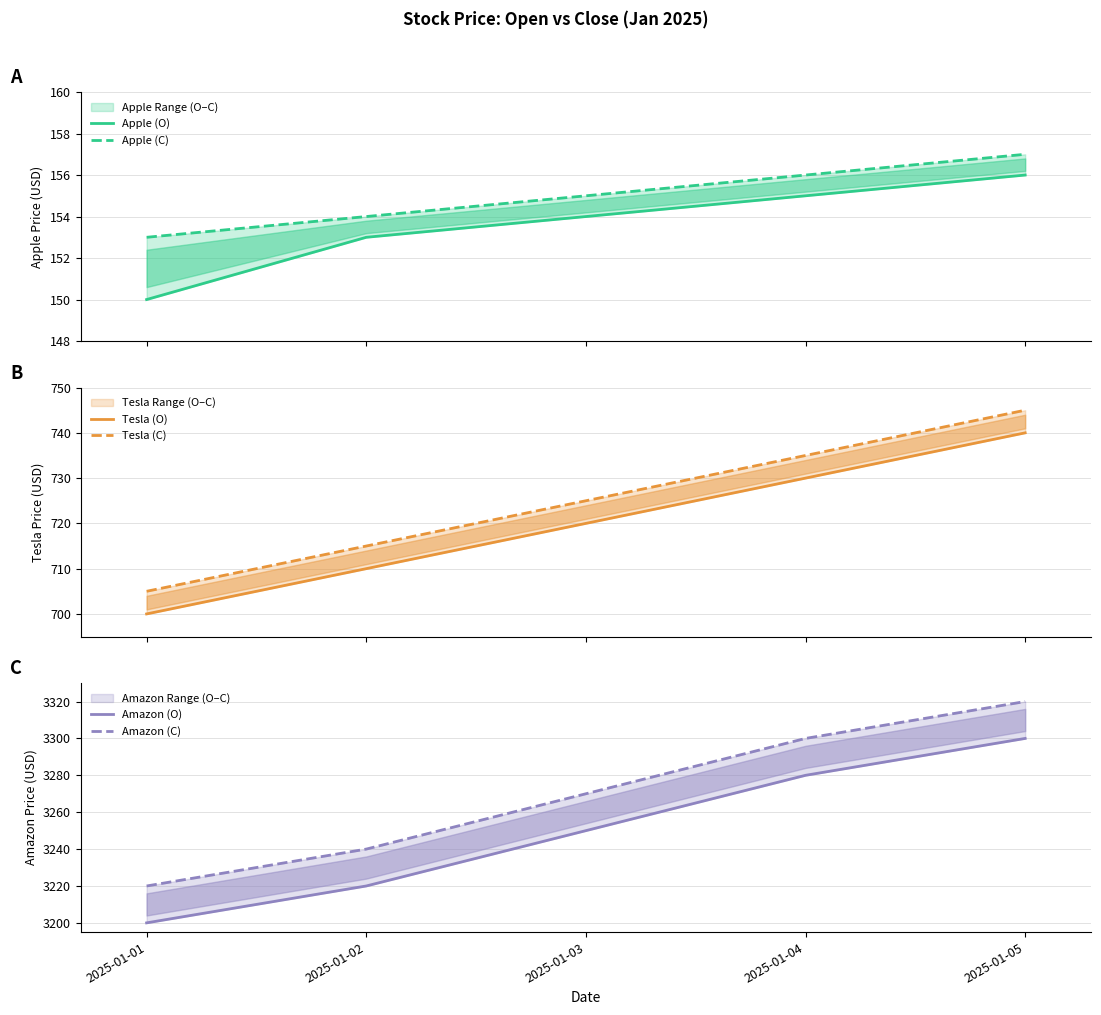

What is the total value across all series at 2025-01-03?

8274